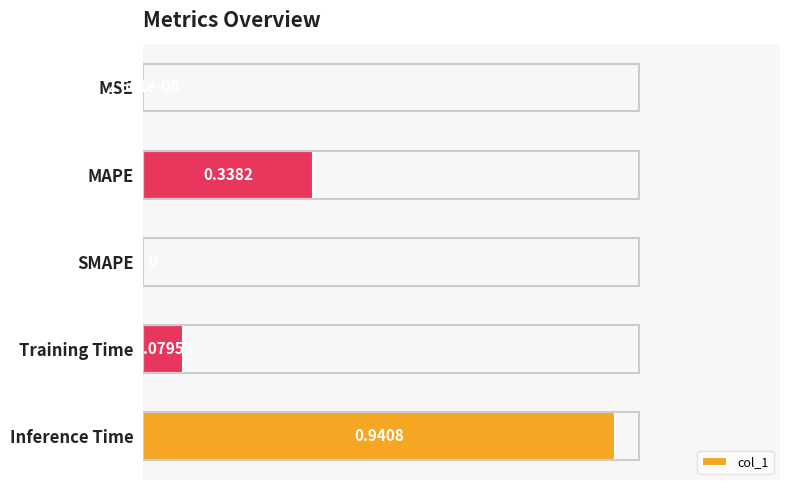

Which has a higher value, MAPE or MSE?

MAPE